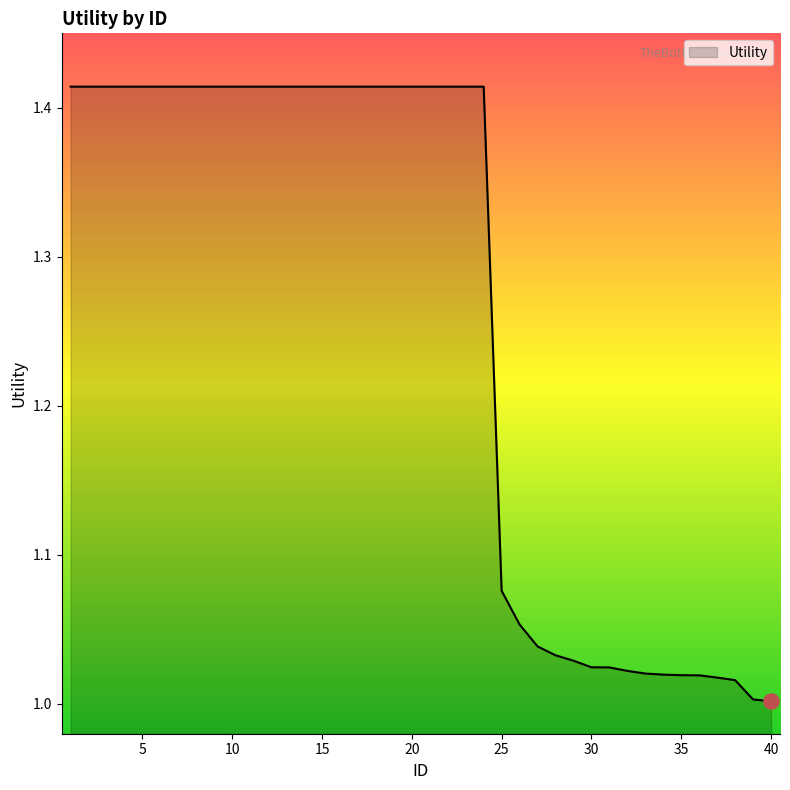

What is the difference between the maximum and minimum values?

0.4